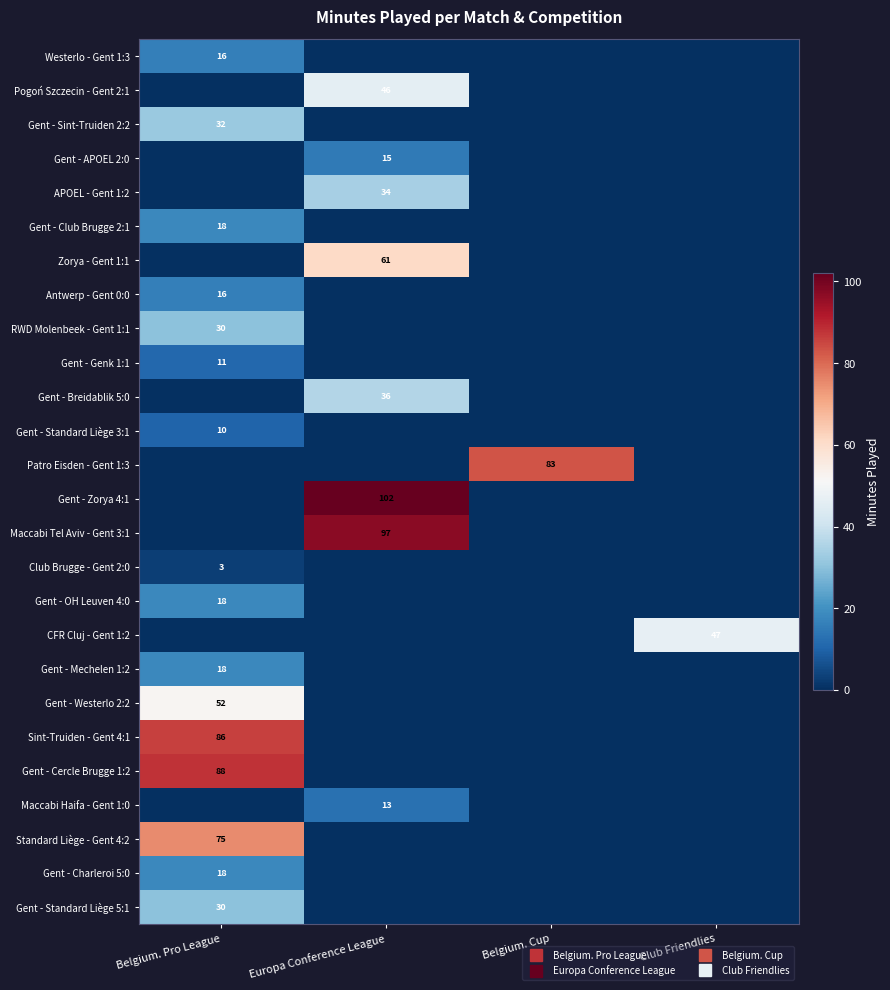

How many categories are shown in the chart?

4